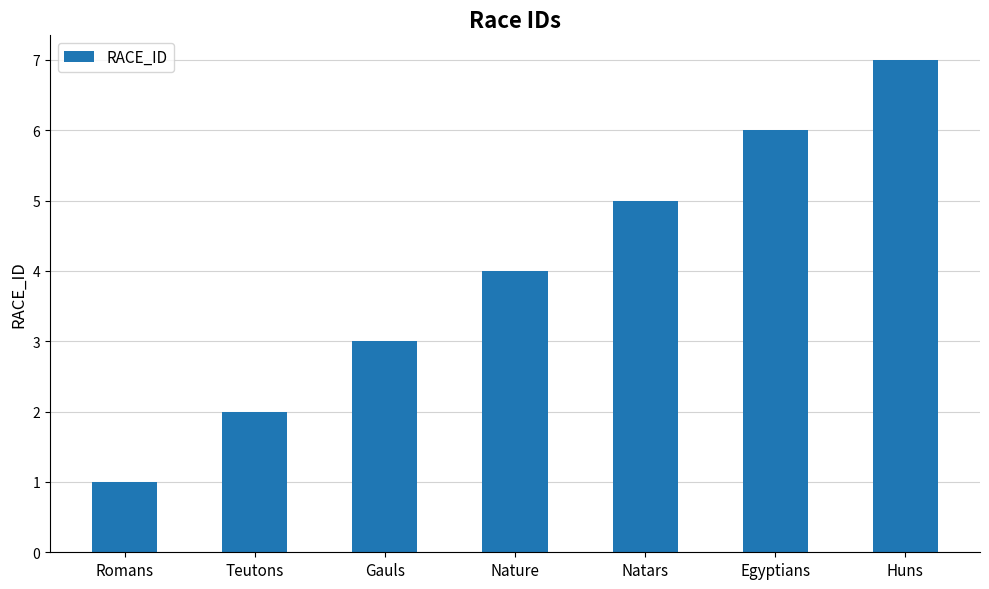

What is the label of the 6th bar from the right?

Teutons